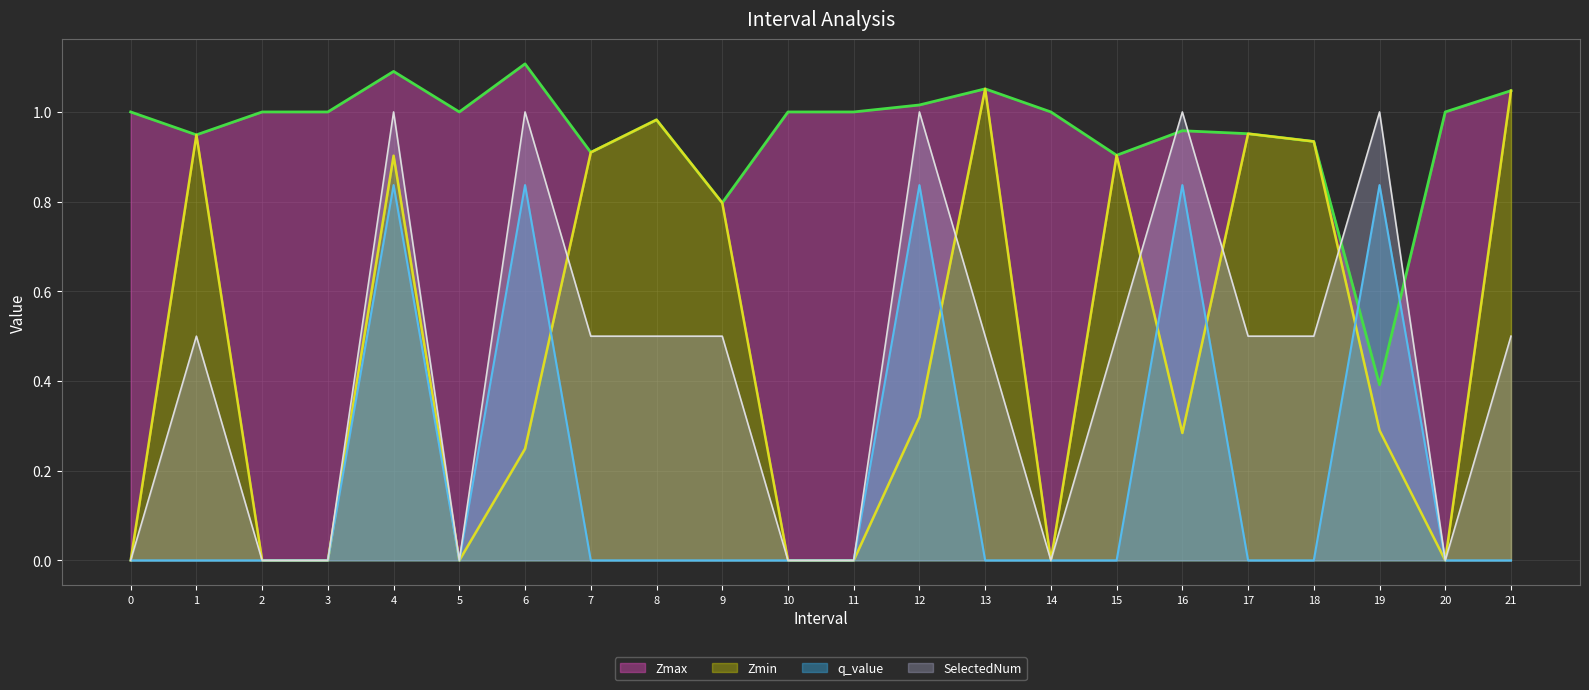

How many categories are shown in the chart?

22